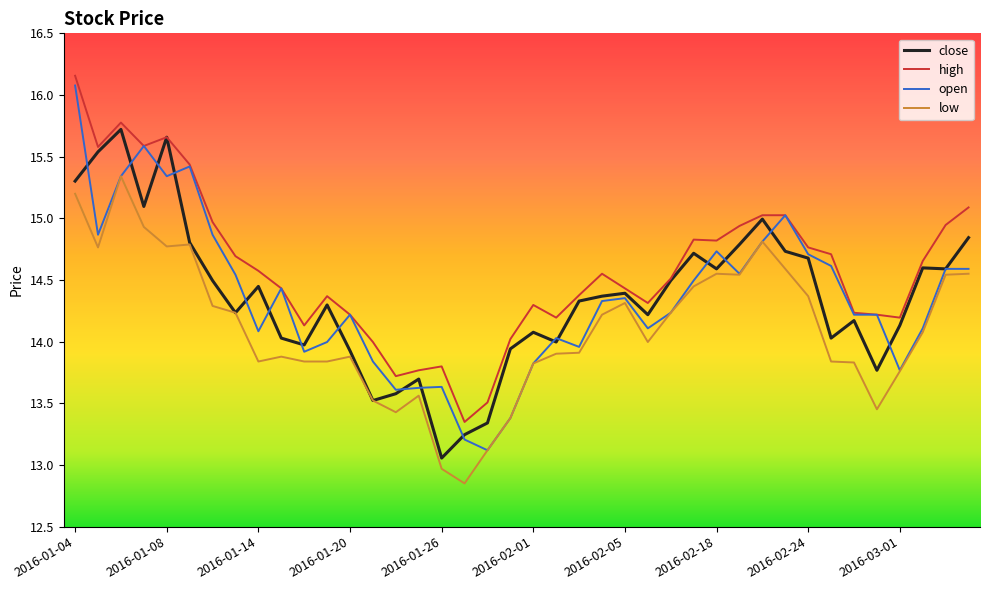

Which series has the widest spread of values?

open